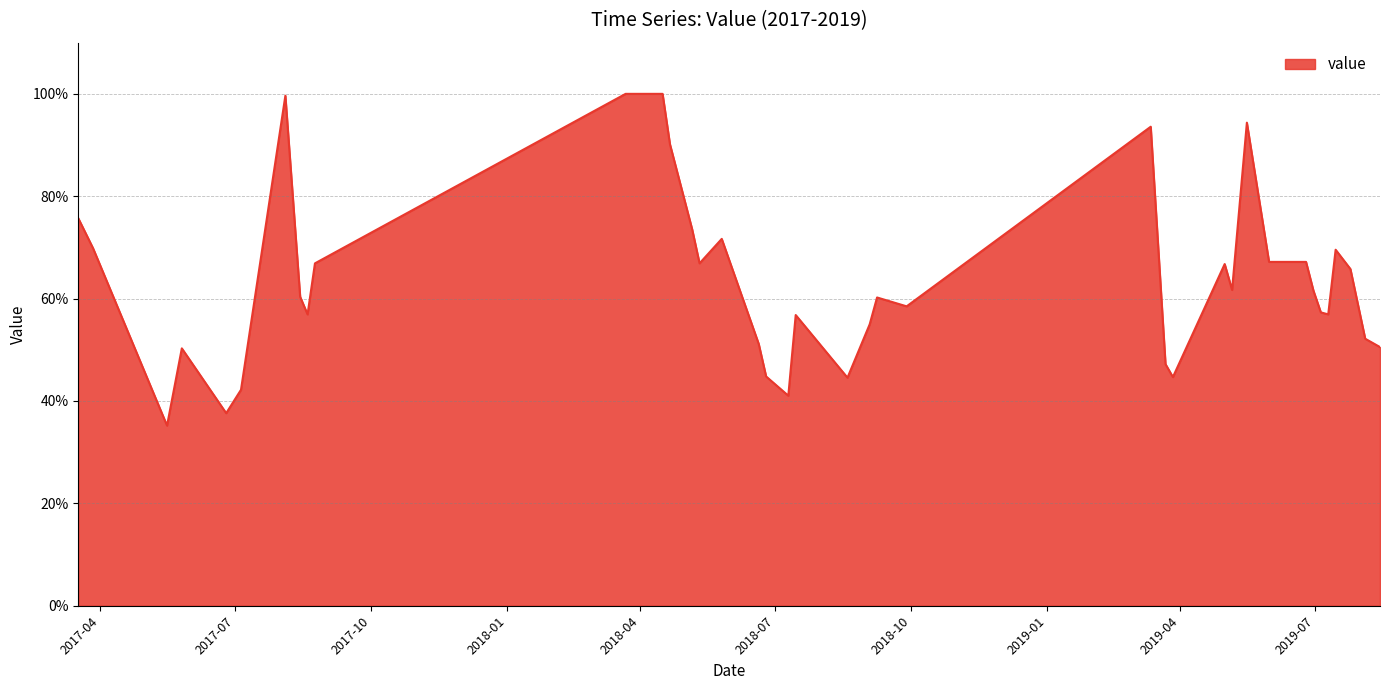

What is the difference between the maximum and minimum values?

64.8